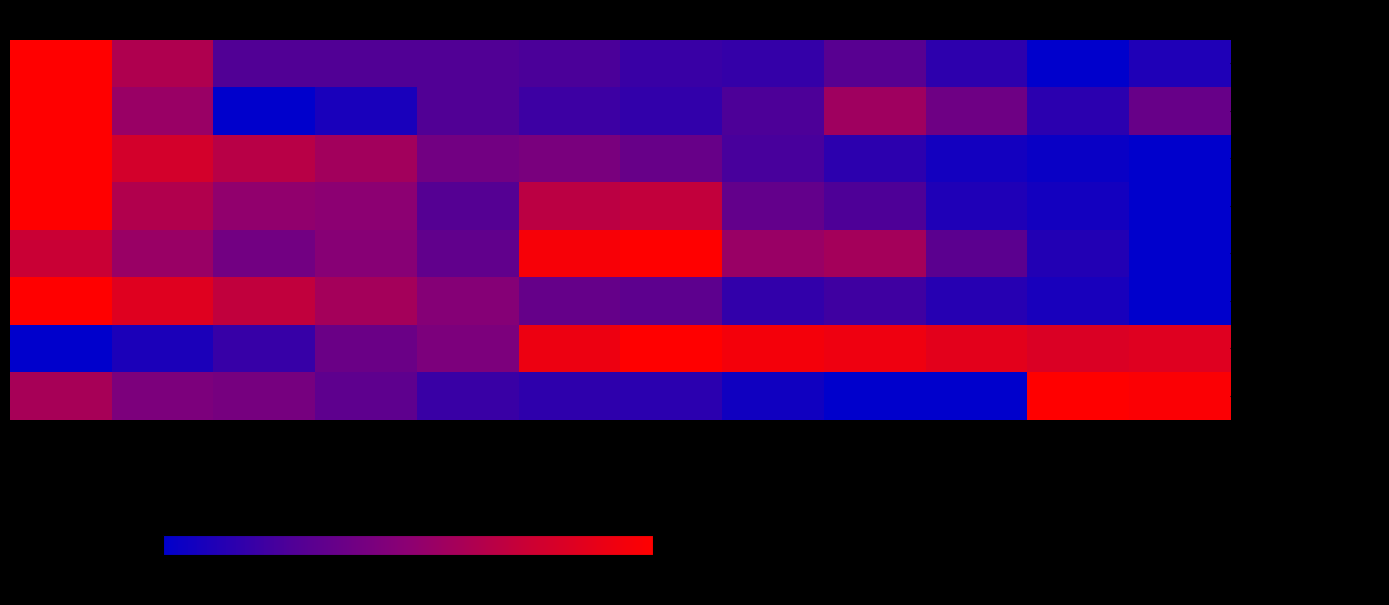

Between 2016 and 2012, which series saw the biggest shift?

Income Before Tax